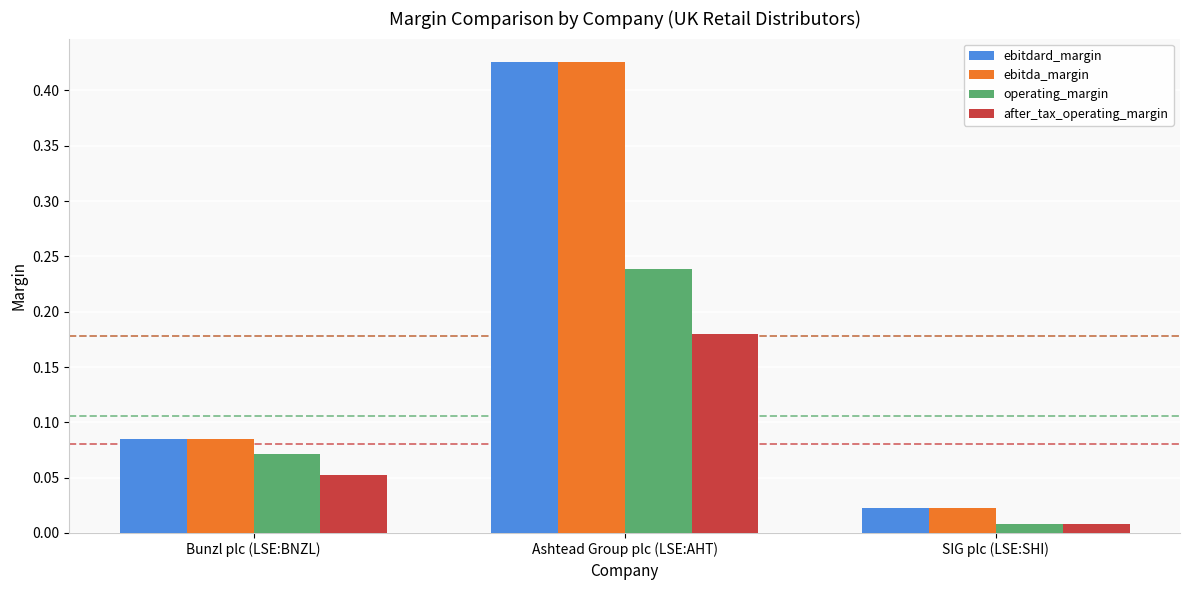

What is the total value across all series at Bunzl plc (LSE:BNZL)?

0.3